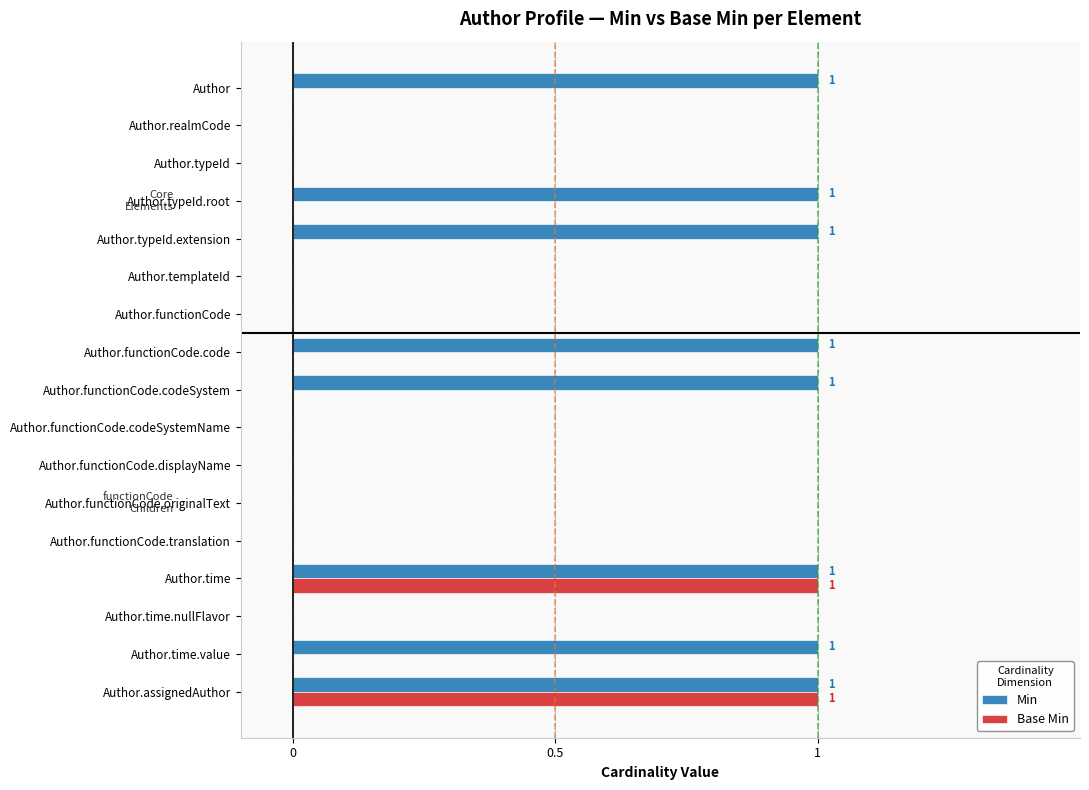

The value of Base Min at Author.time.nullFlavor is 0. True or false?

True